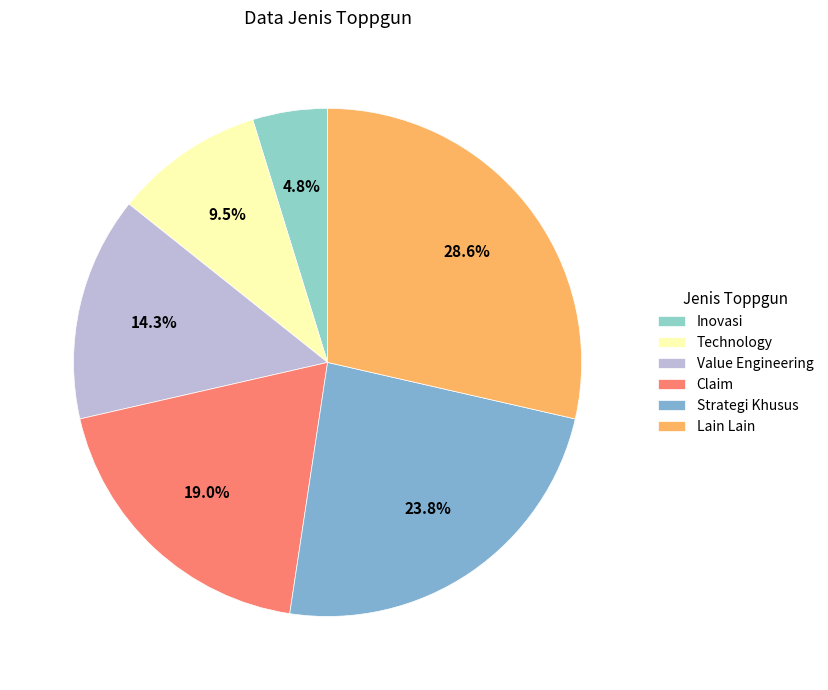

The Strategi Khusus slice represents 24% of the pie. True or false?

True